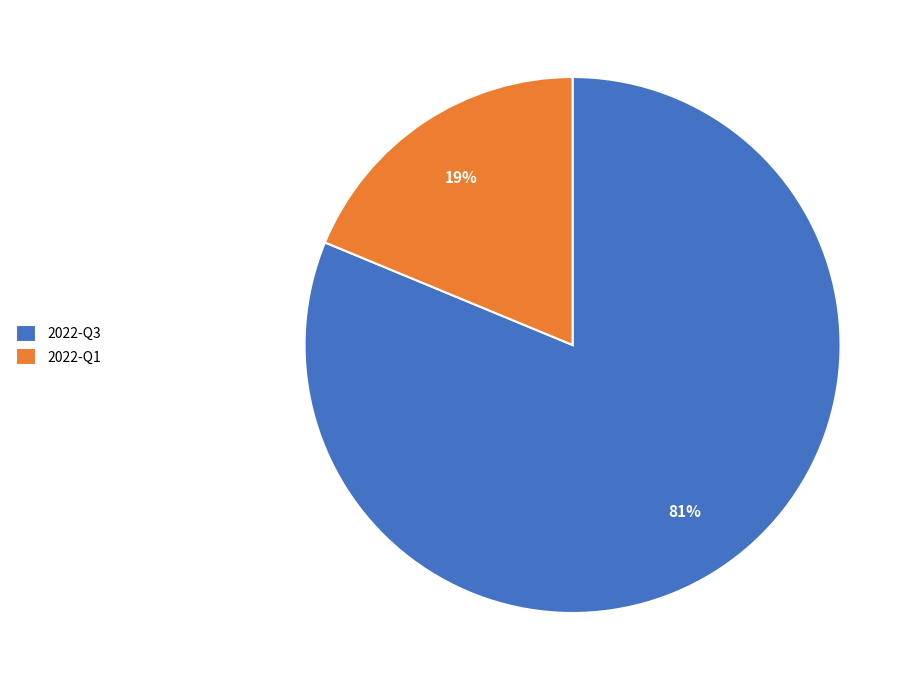

Is there a majority slice in this chart?

Yes